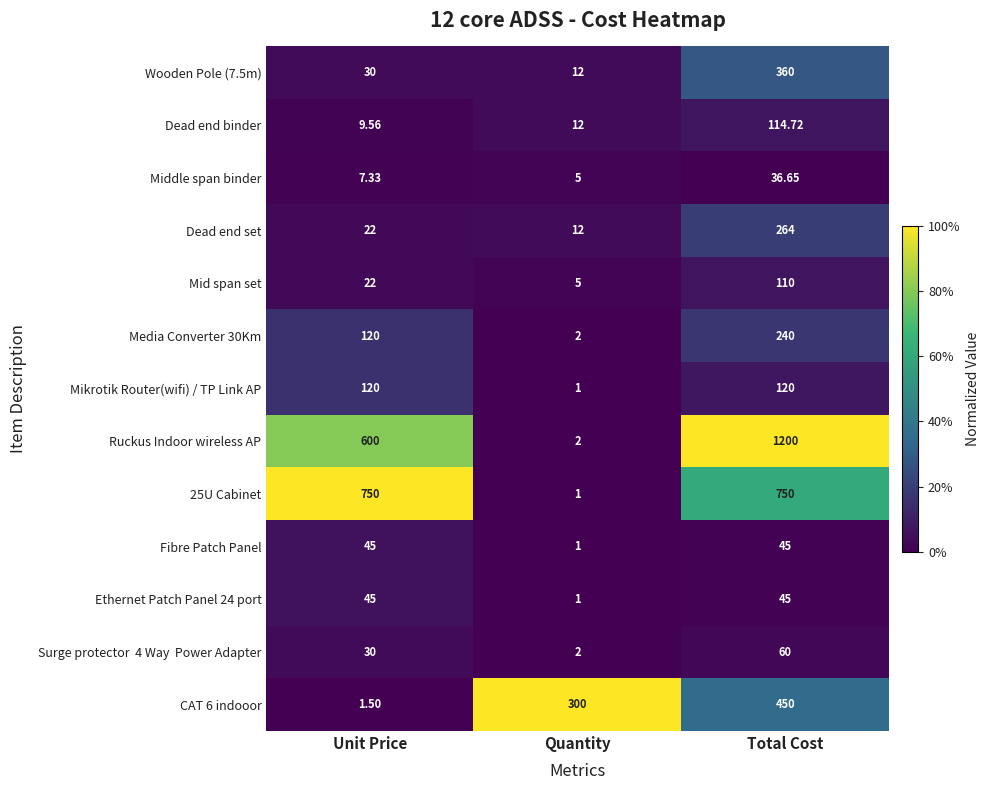

Rank the categories by Middle span binder value from lowest to highest.

Quantity, Unit Price, Total Cost